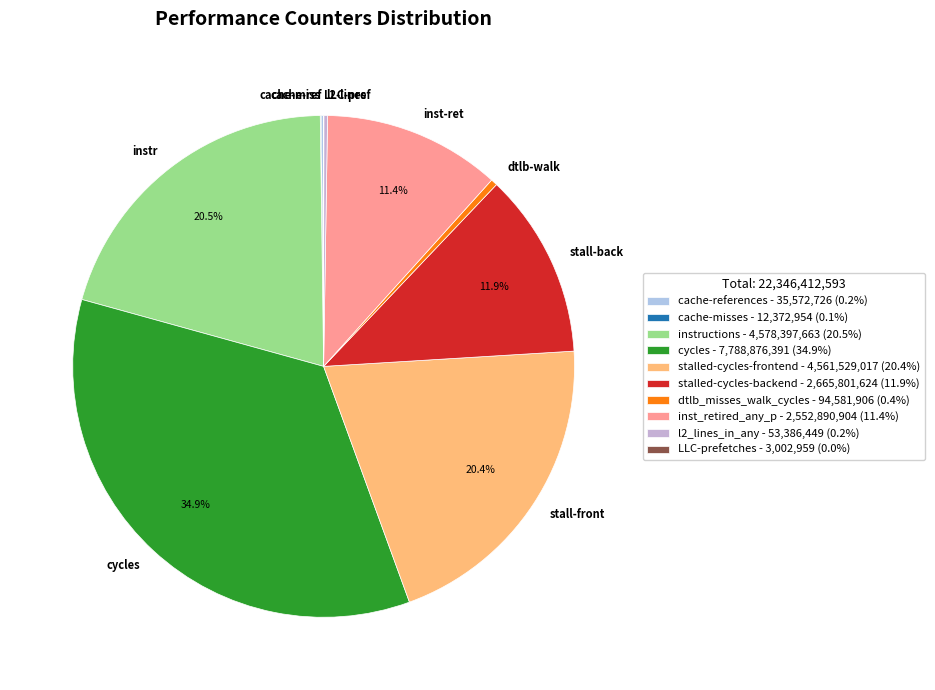

What percentage is NOT represented by inst_retired_any_p?

88.6%